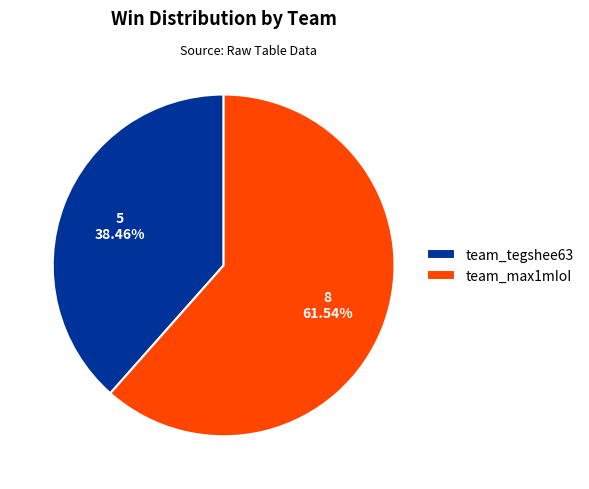

Which slice is the largest?

team_max1mIoI